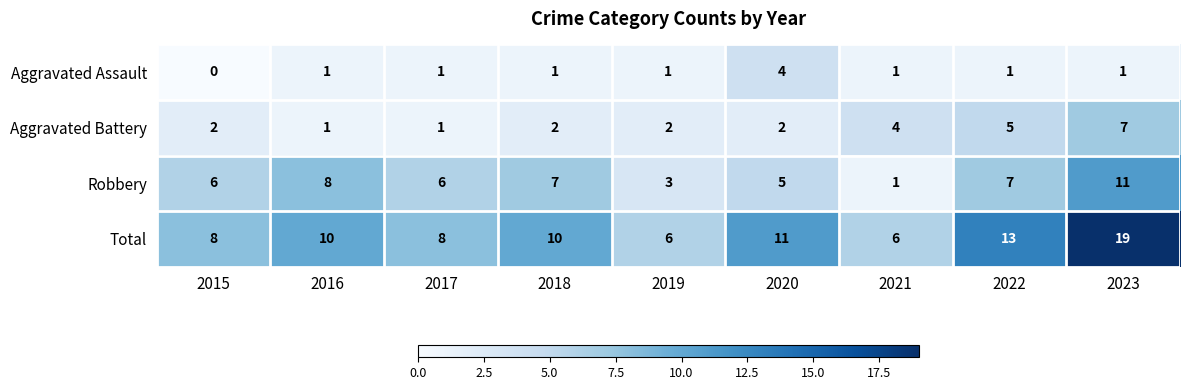

What is the sum of all Total values?

91